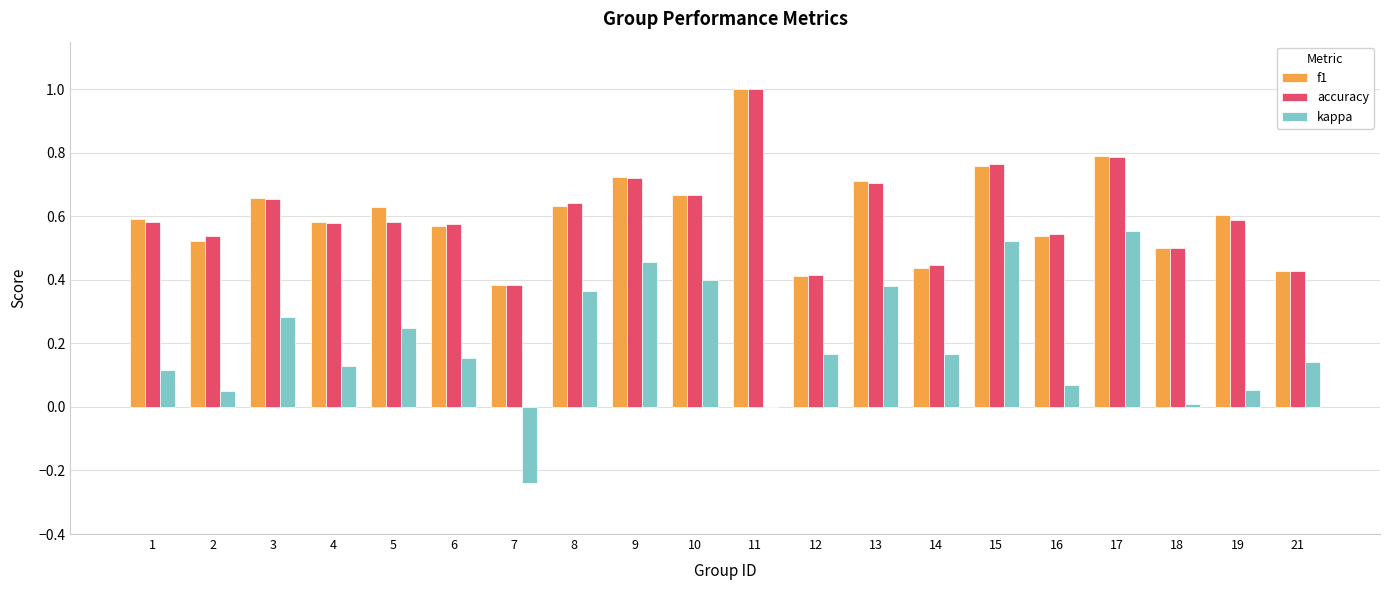

How many data points does each series have?

20